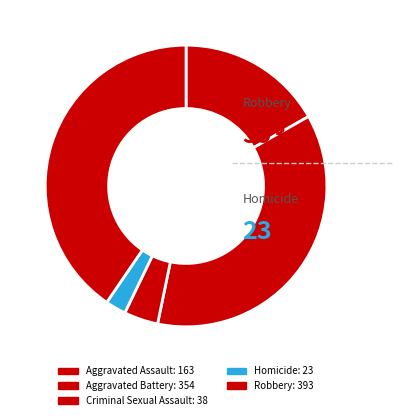

What is the total percentage of Robbery and Homicide?

42.8%